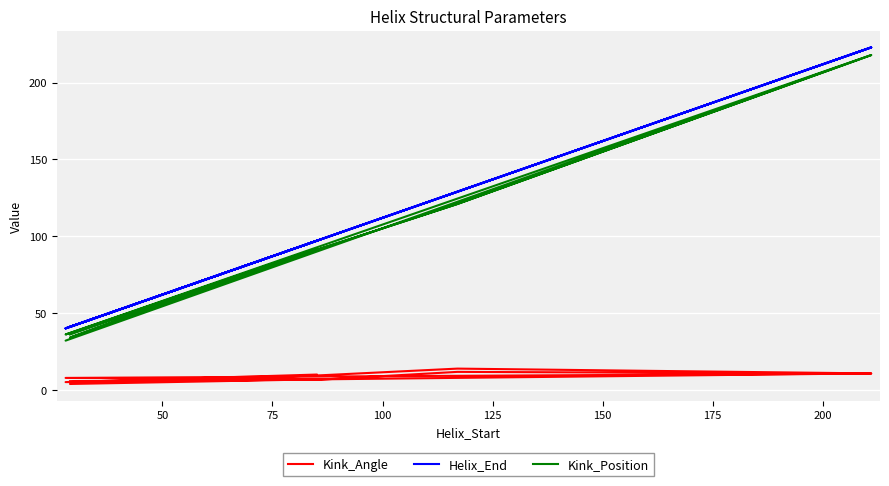

What is the difference between the maximum and minimum values in the Kink_Angle series?

10.0